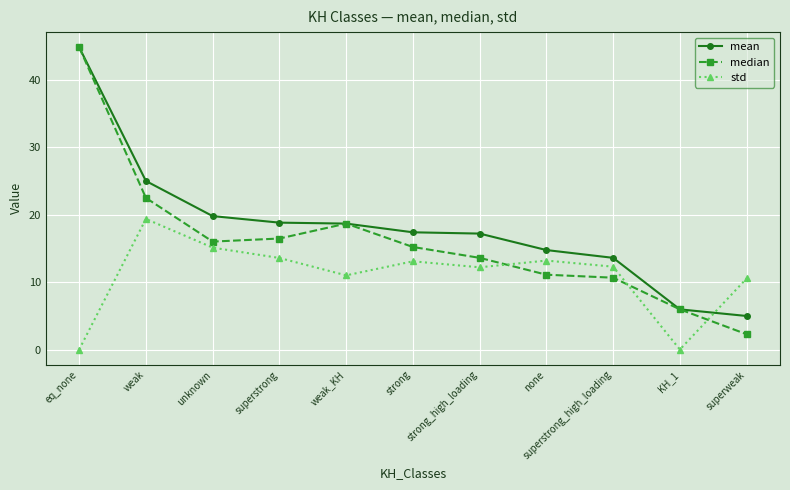

What is the sum of the median values at KH_1 and strong_high_loading?

19.6